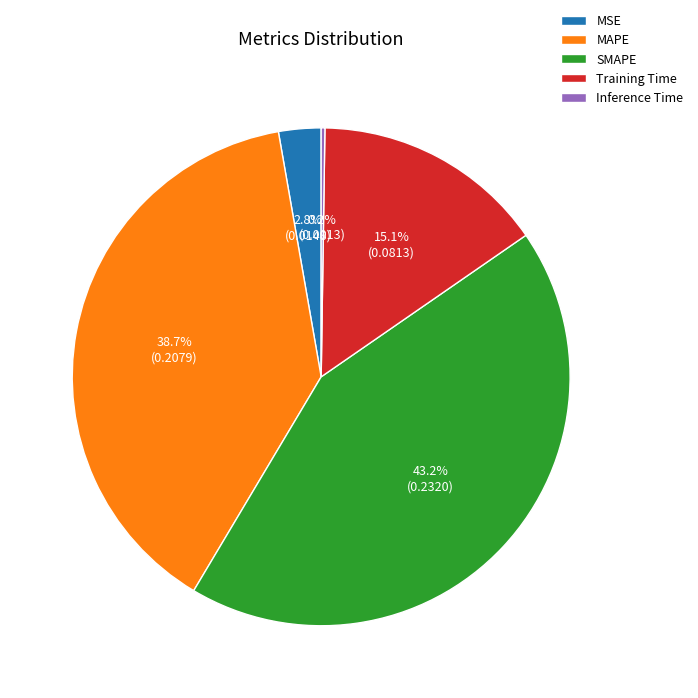

To the nearest percent, what percentage of the pie is SMAPE?

43%